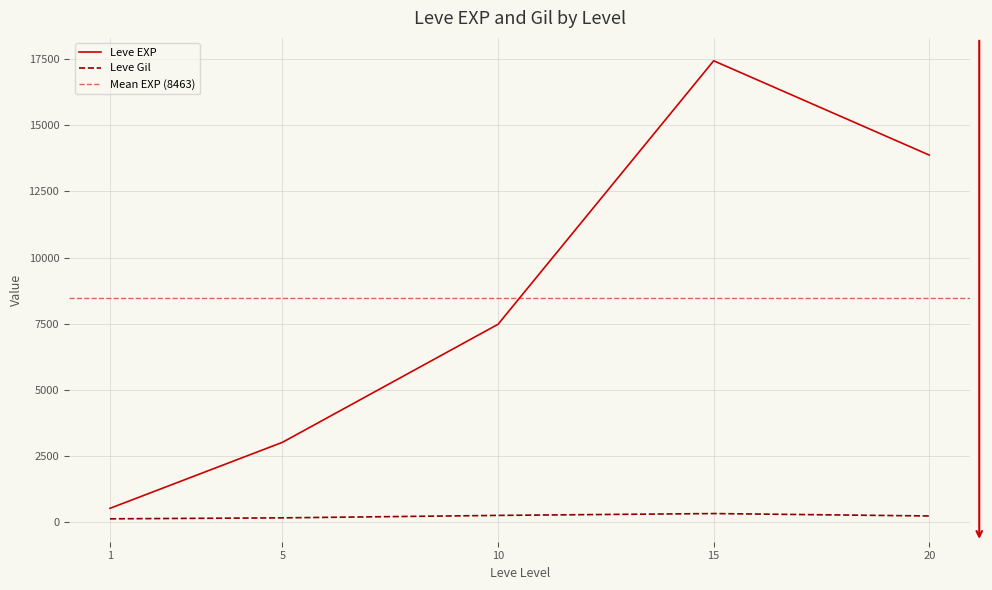

What are all the series names shown in the legend?

Leve EXP, Leve Gil